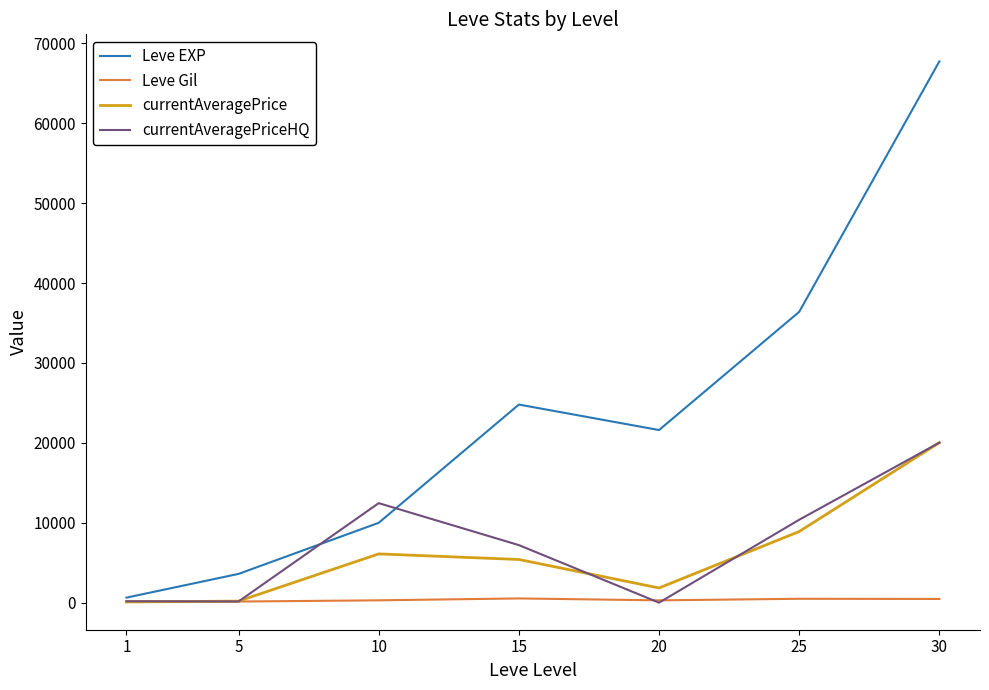

Where is currentAveragePrice nearest to the value 10055?

25